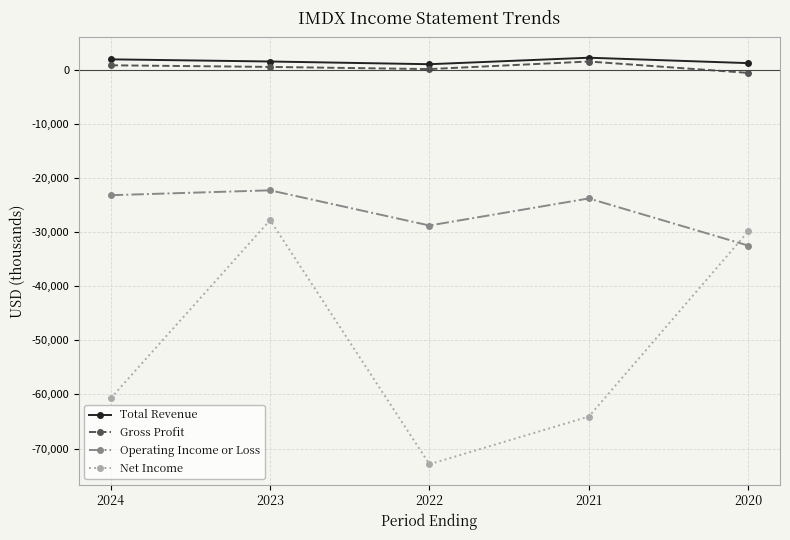

Is the value of Total Revenue at 2020 greater than the value of Operating Income or Loss at 2024?

Yes